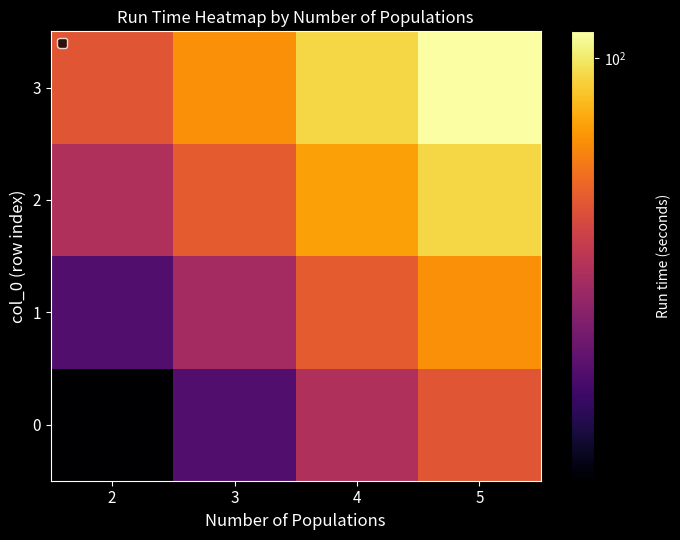

At which category does the chart reach its peak across all series?

5